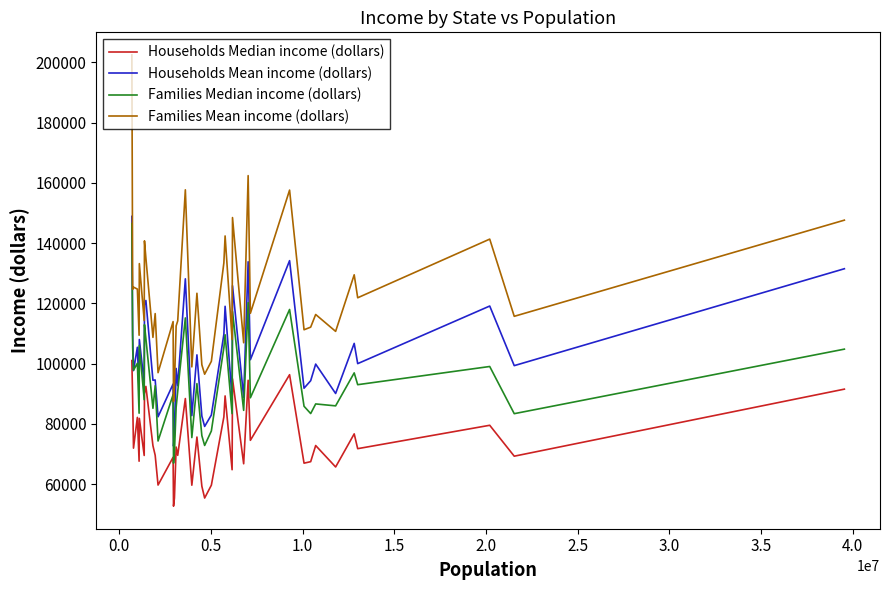

Which series has the largest range (max minus min)?

Families Mean income (dollars)